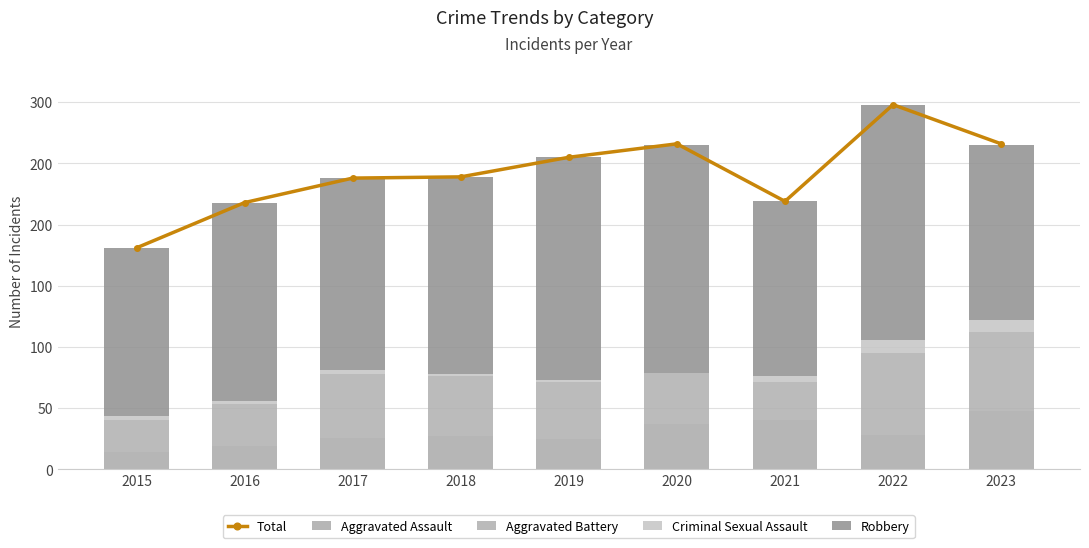

List the labels in order of Aggravated Assault value, largest first.

2023, 2021, 2020, 2022, 2018, 2017, 2019, 2016, 2015